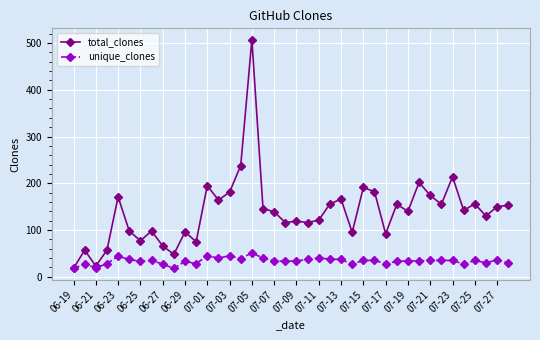

Rank the series by their average value, from lowest to highest.

unique_clones, total_clones